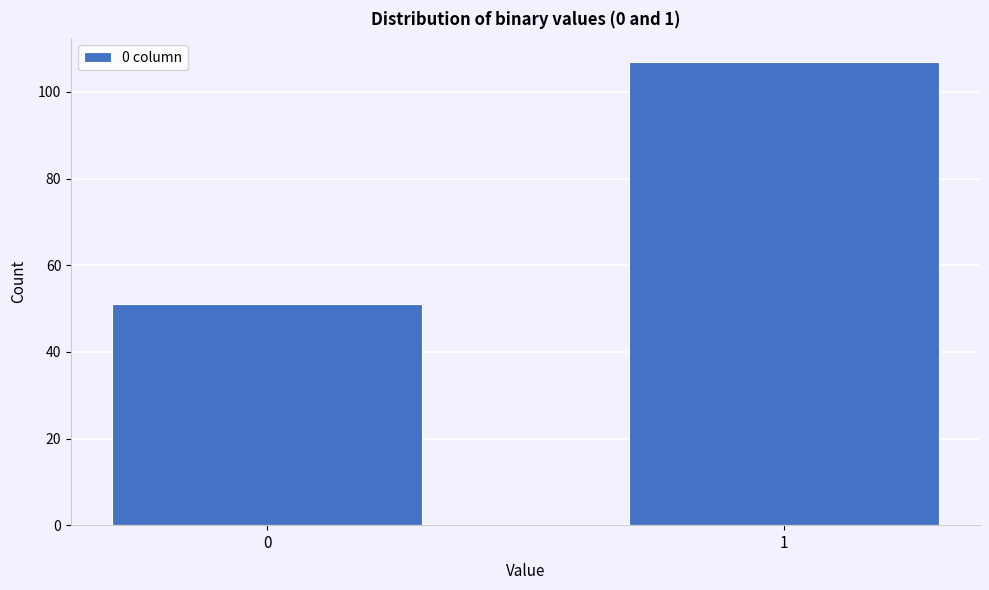

Reading right to left, transcribe all the data shown in this chart.

1=107	0=51